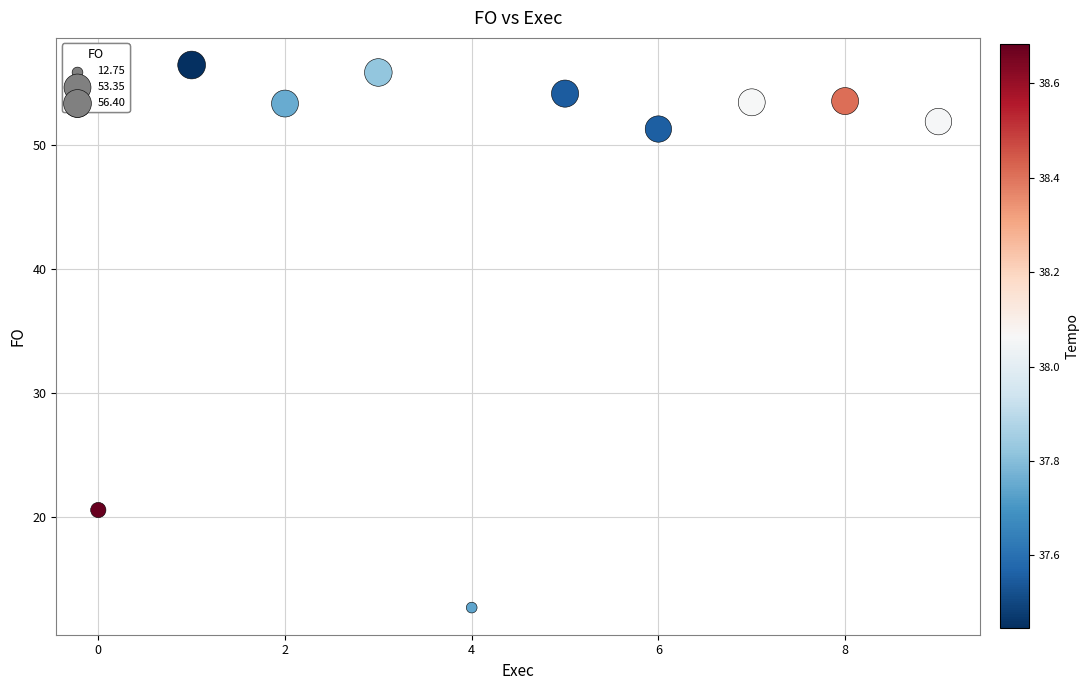

What is the average Y value?

46.3